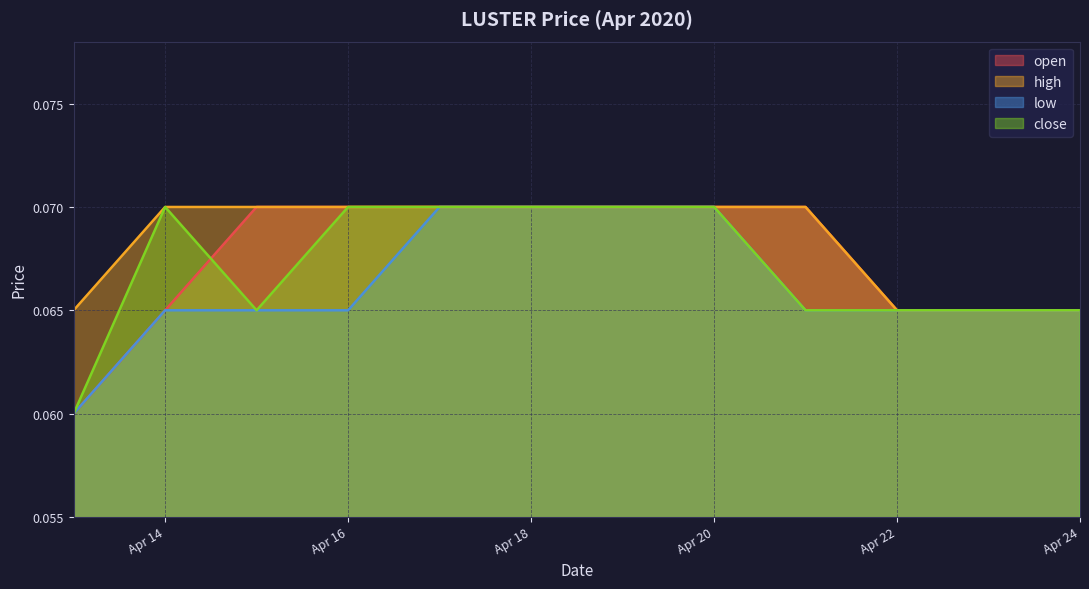

What is the smallest value displayed?

0.1